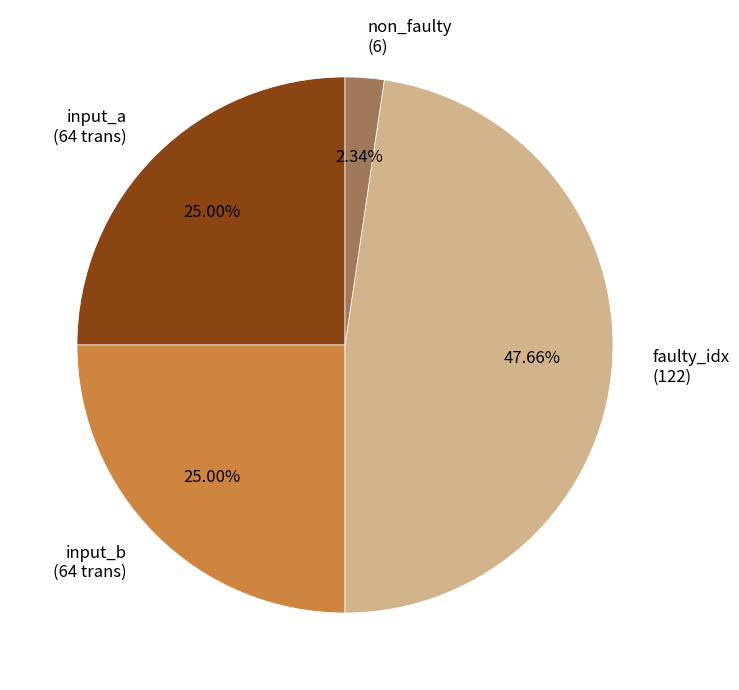

Does any single category account for the majority?

No